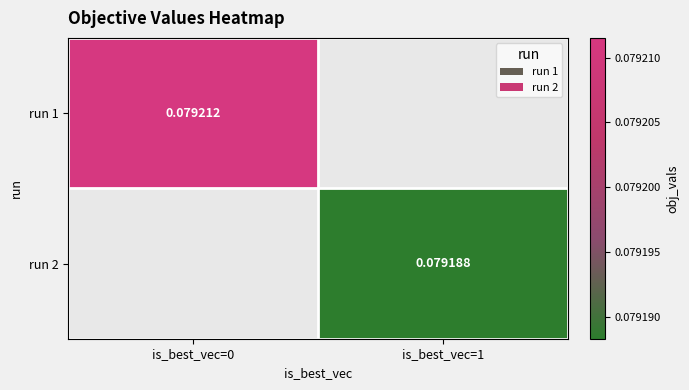

Is the value of run 2 at is_best_vec=0 greater than the value of run 1 at is_best_vec=0?

No